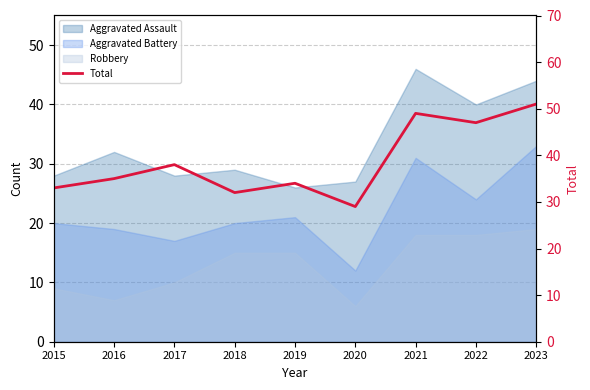

True or false: there are more than 0 points higher than both neighbors.

True